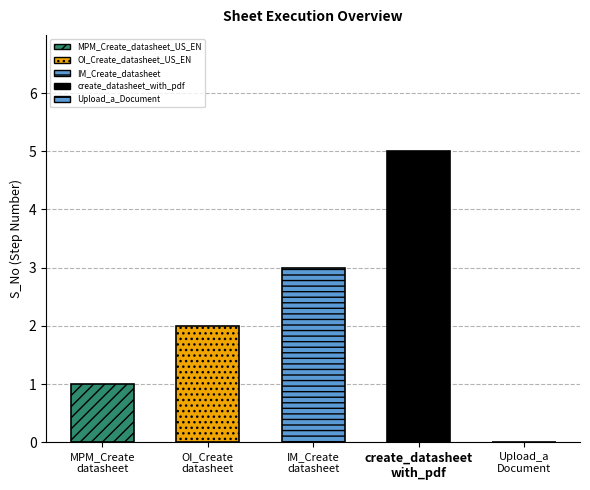

What is the sum of all values?

11